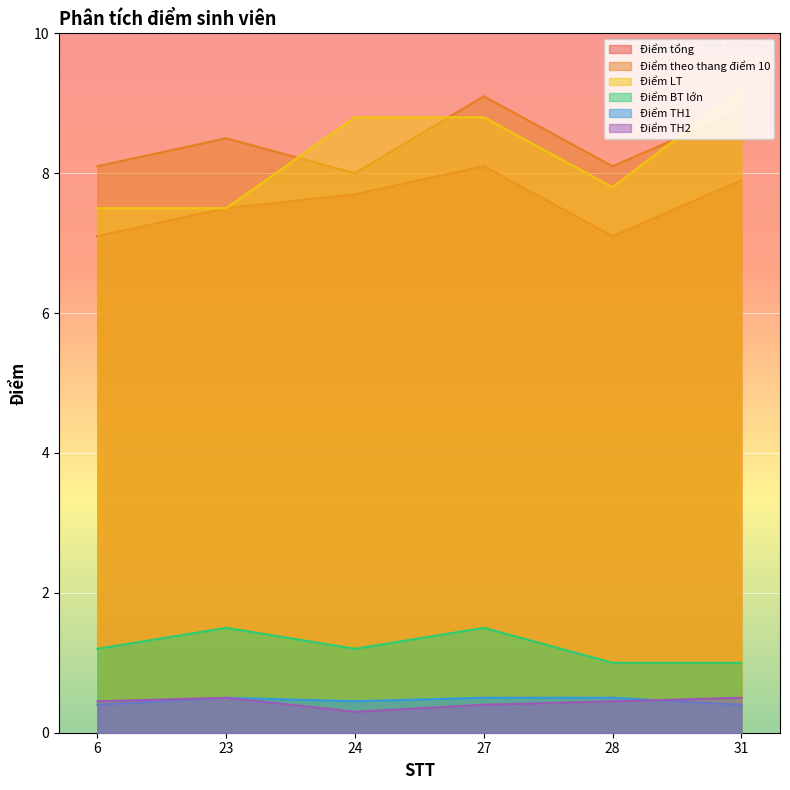

What is the difference between the second highest and minimum values in the Điểm TH2 series?

0.2